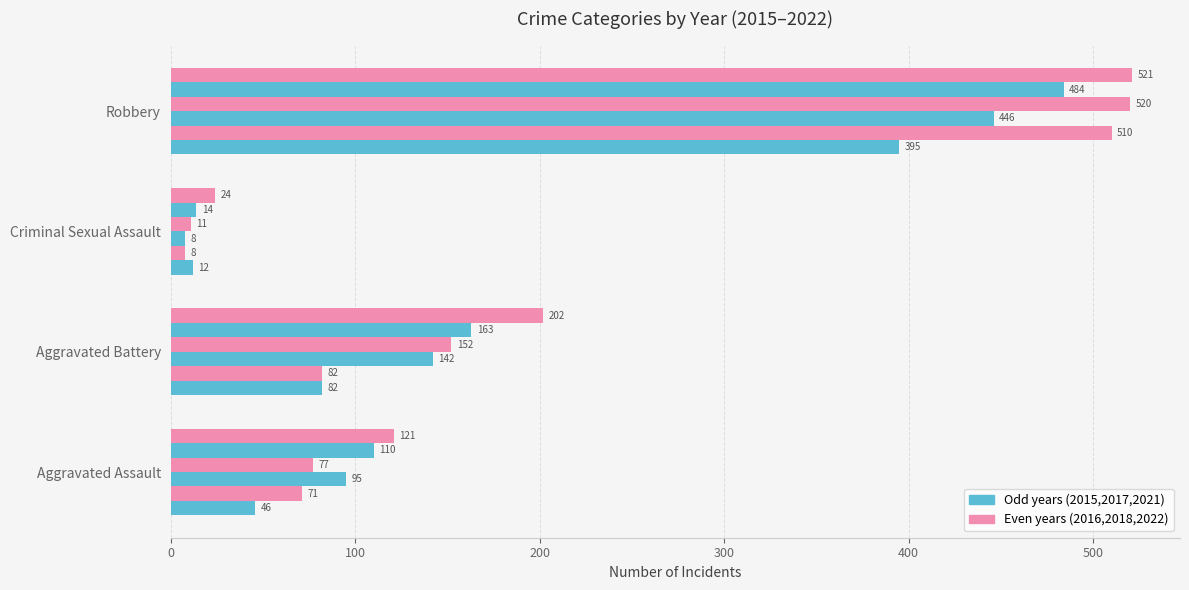

How many series are shown in this chart?

6